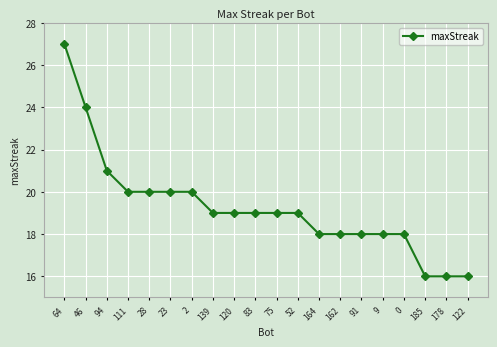

Where does the data first go above 19?

64